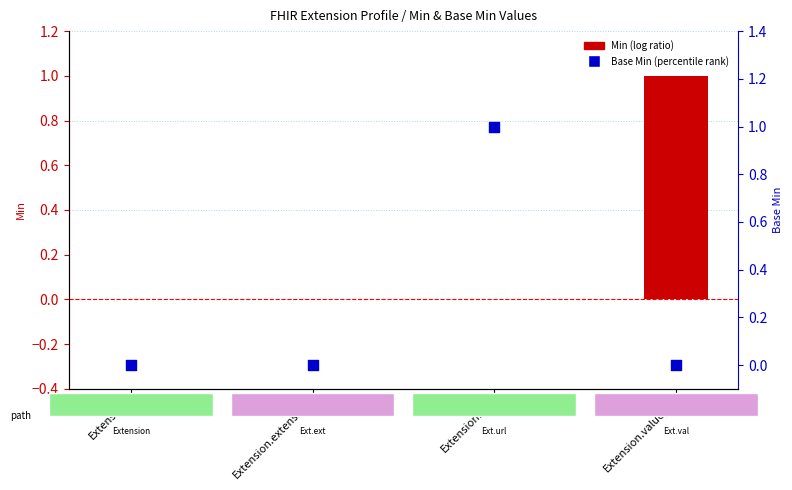

What are all the series names shown in the legend?

Min, Base Min